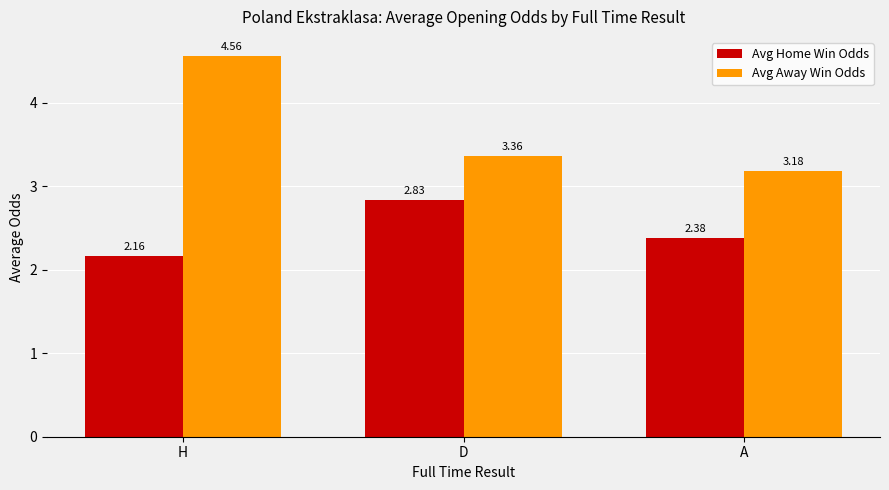

Count the number of categories in the chart.

3